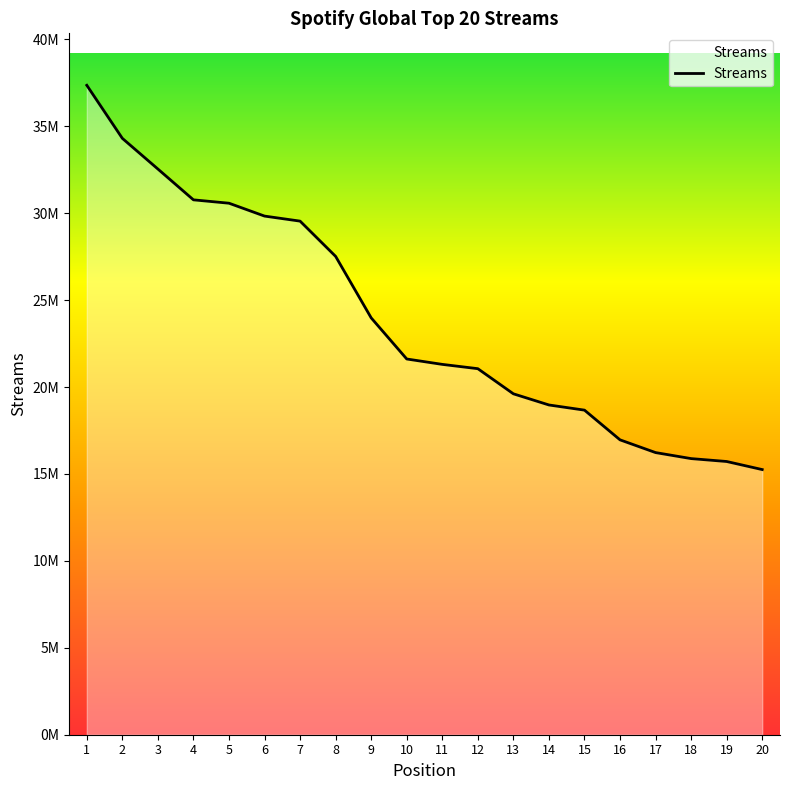

Is it true that the value at 10 is 21616598?

True